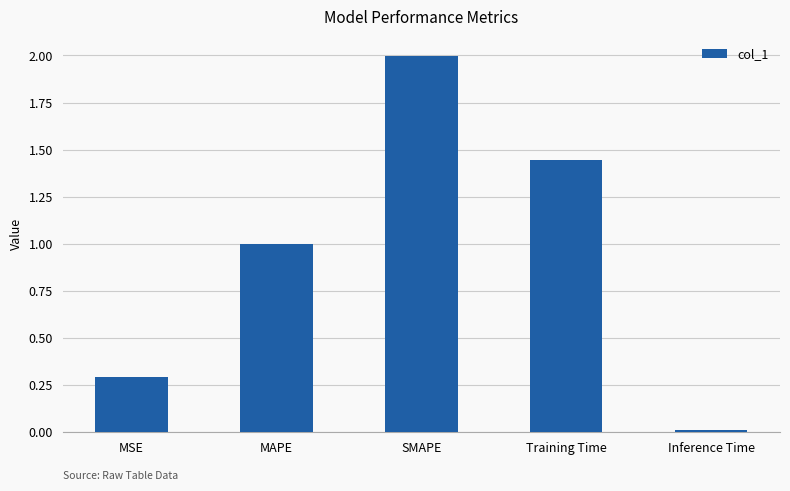

What is the change in value from MSE to SMAPE?

+1.7